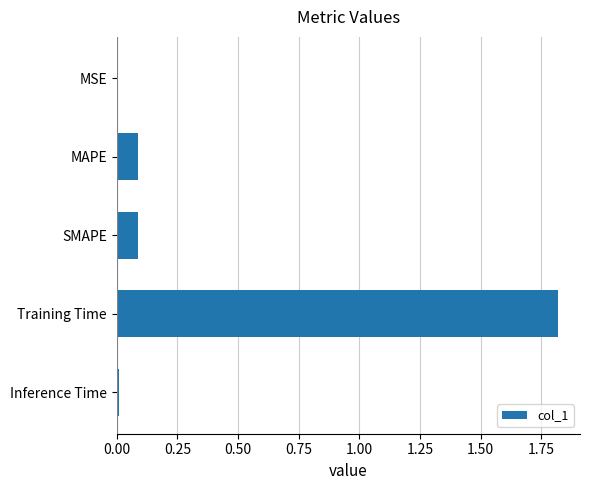

True or false: the data shows 0.0 at MSE.

True